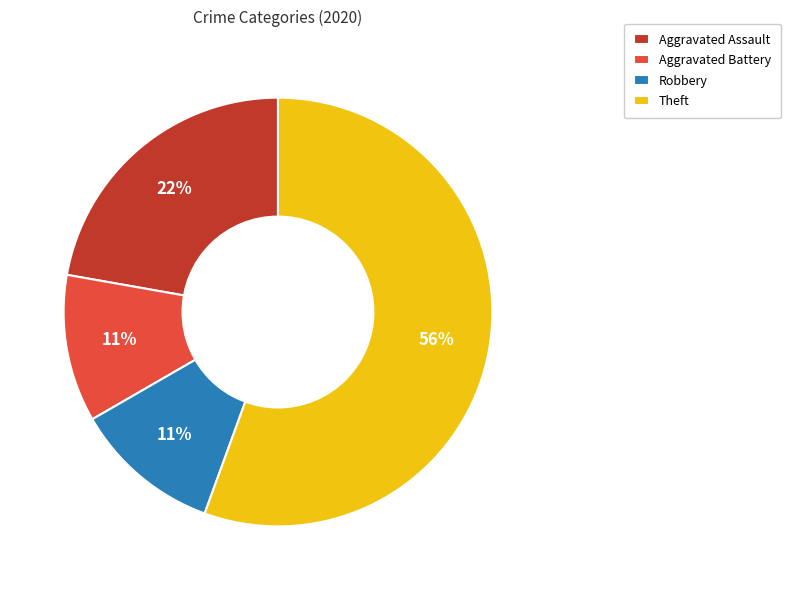

Approximately how many times larger is the value at Robbery compared to Aggravated Battery?

1.0